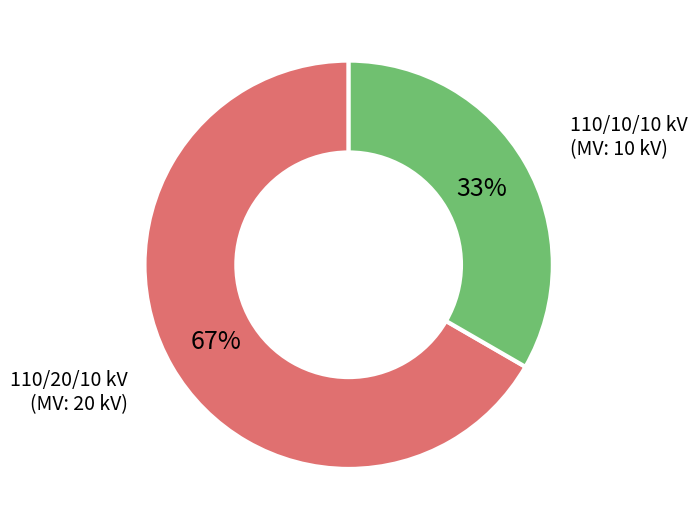

Is there a majority slice in this chart?

Yes